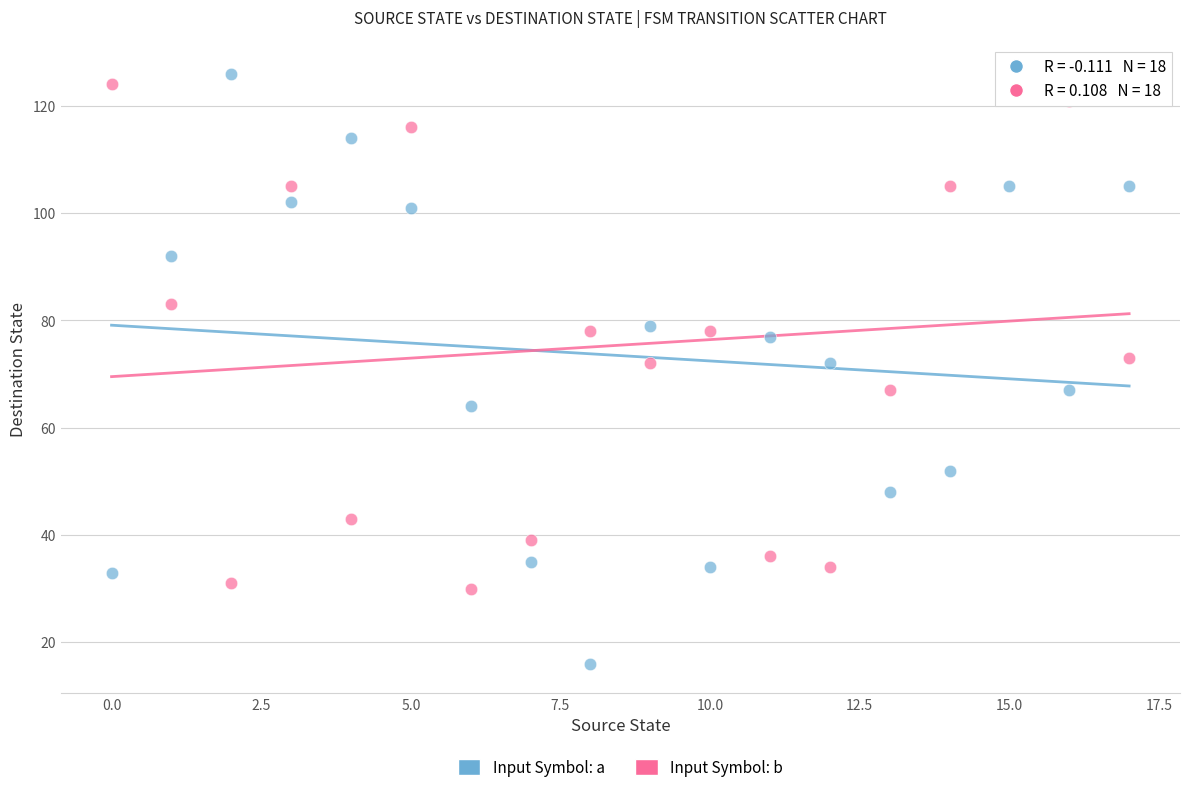

Which series reaches the maximum Y coordinate?

Input Symbol: a